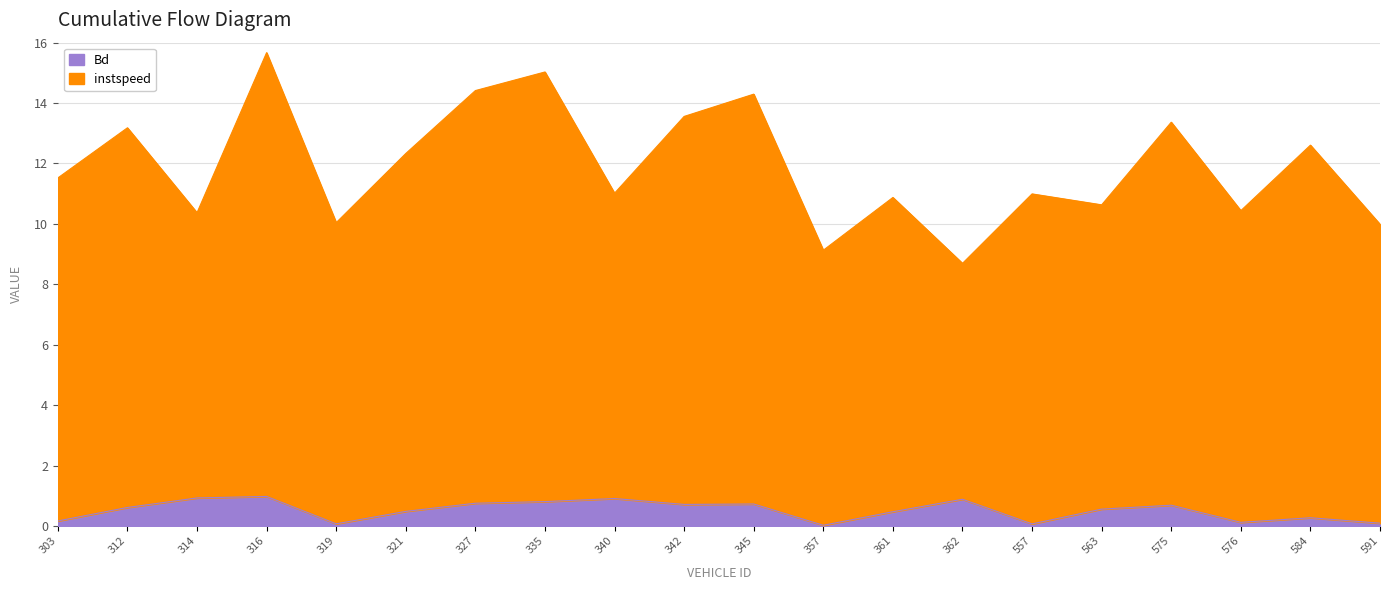

True or false: instspeed and Bd intersect in this chart.

False